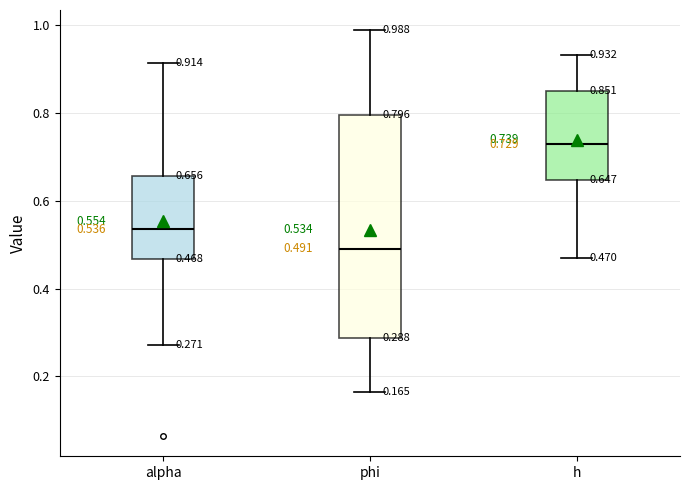

Which box is the tallest, from its lower edge to its upper edge?

phi